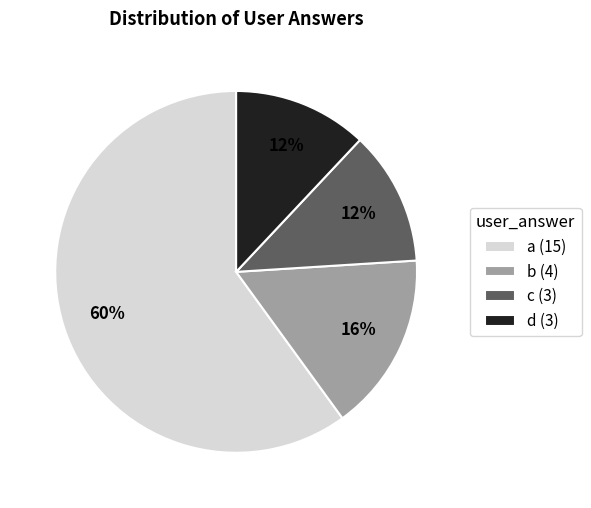

True or false: c (3) accounts for 4% of the total.

False